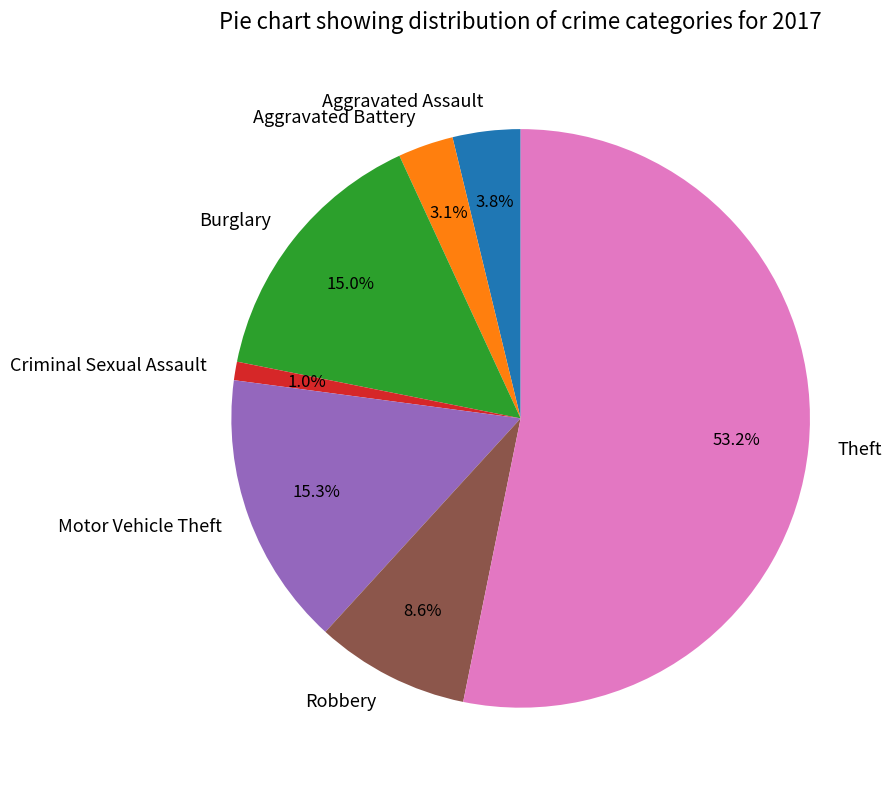

What is the majority slice?

Theft